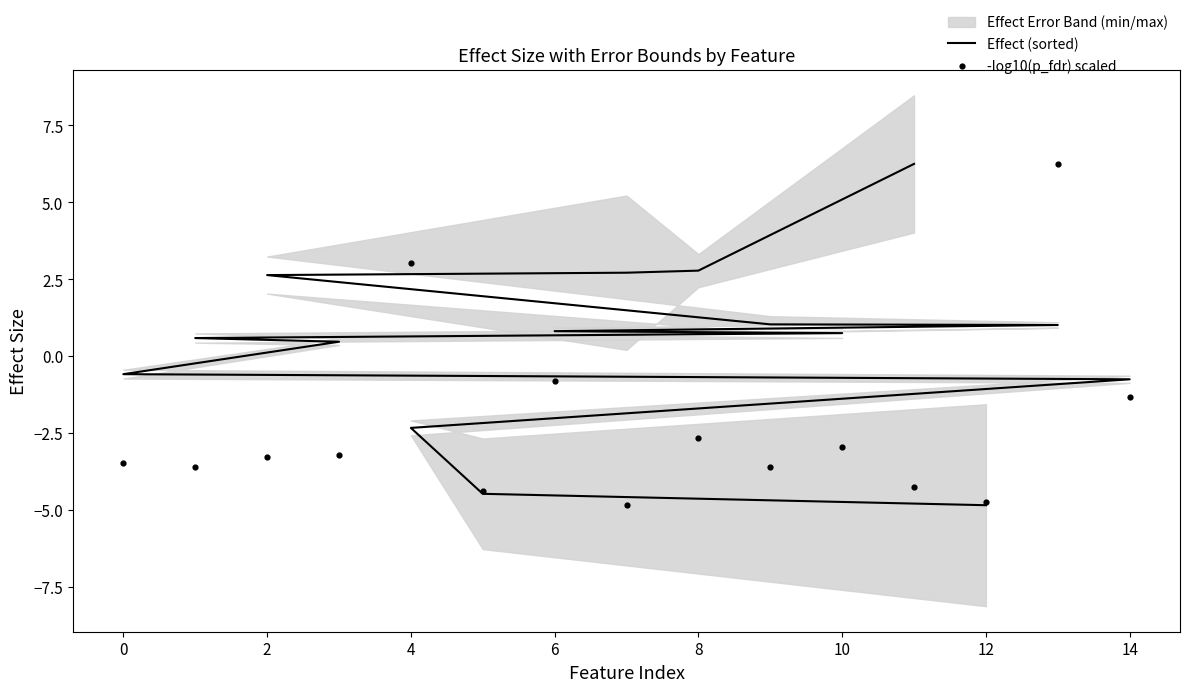

Which series reaches the maximum Y coordinate?

Effect (sorted)